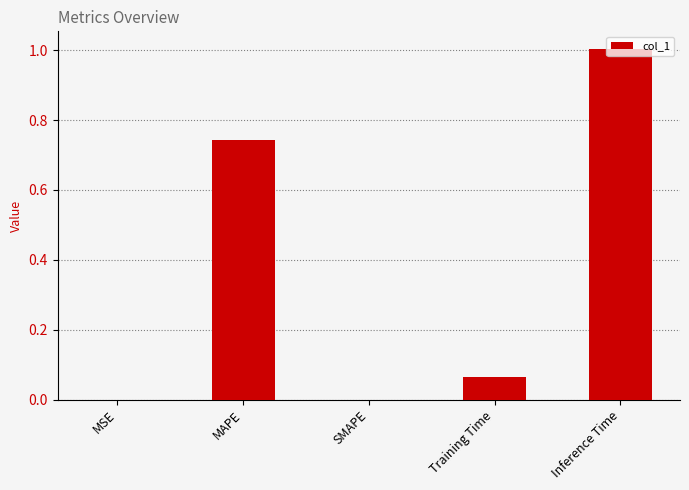

The chart shows a value of 0.3 at Inference Time. True or false?

False